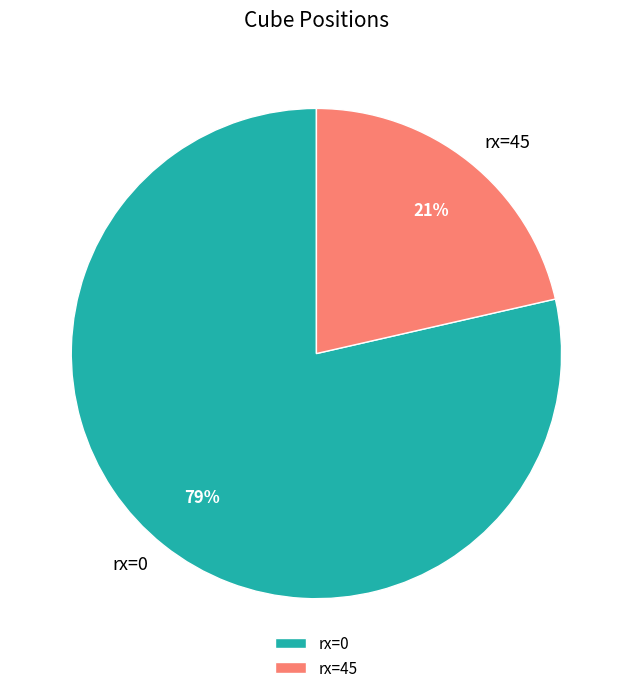

To the nearest percent, what is the combined percentage of rx=45 and rx=0?

100%